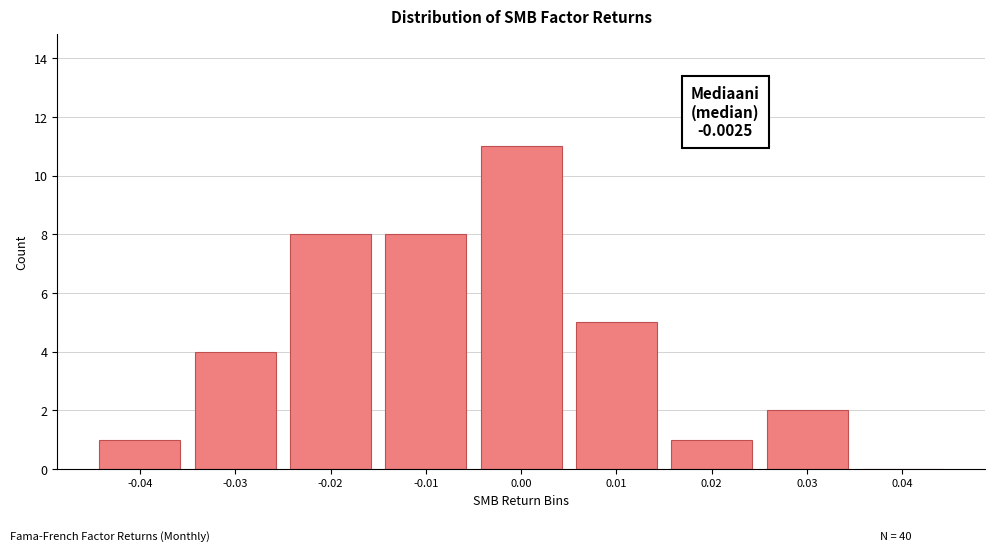

Reading left to right, what are all the values shown in this chart?

-0.04=1	-0.03=4	-0.02=8	-0.01=8	0.00=11	0.01=5	0.02=1	0.03=2	0.04=0